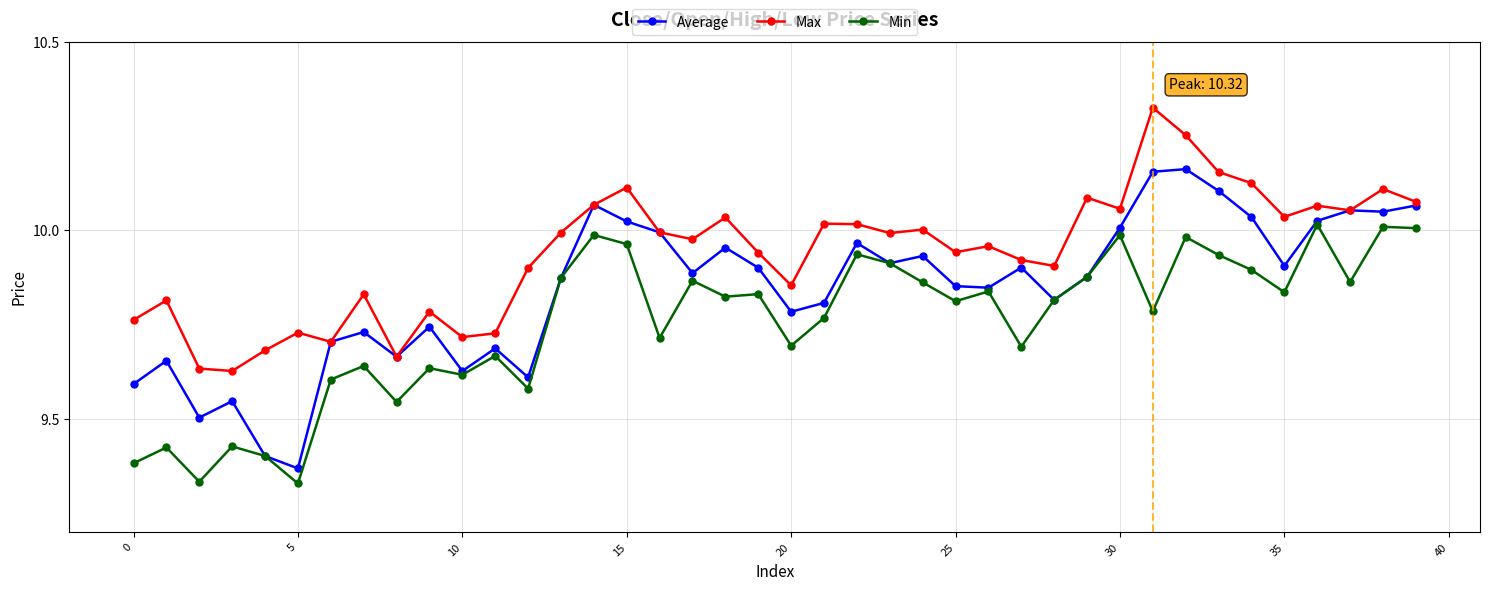

Which series has the largest total across all categories?

Max